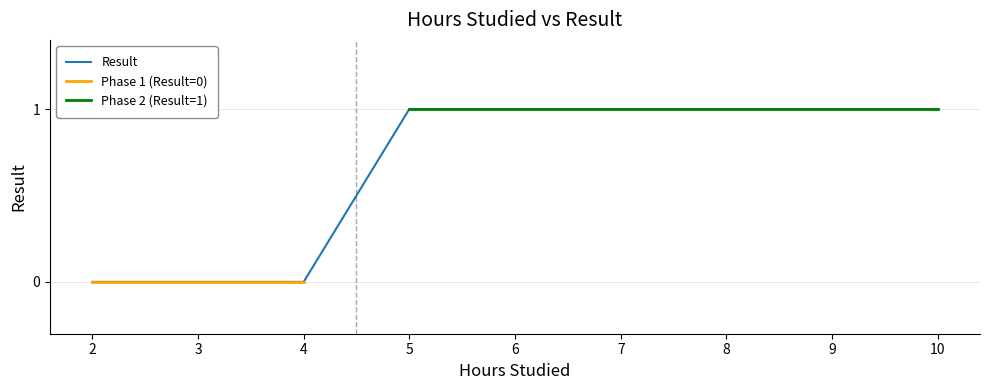

The Result series shows 1 at 7. True or false?

True